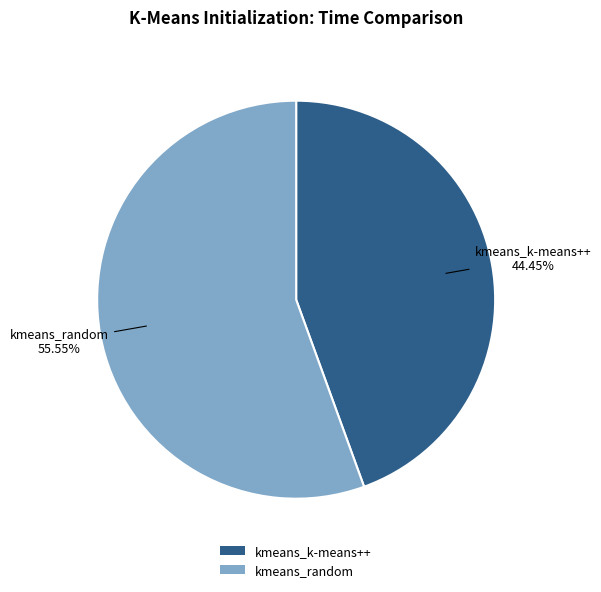

To the nearest percent, what is the combined percentage of kmeans_random and kmeans_k-means++?

100%